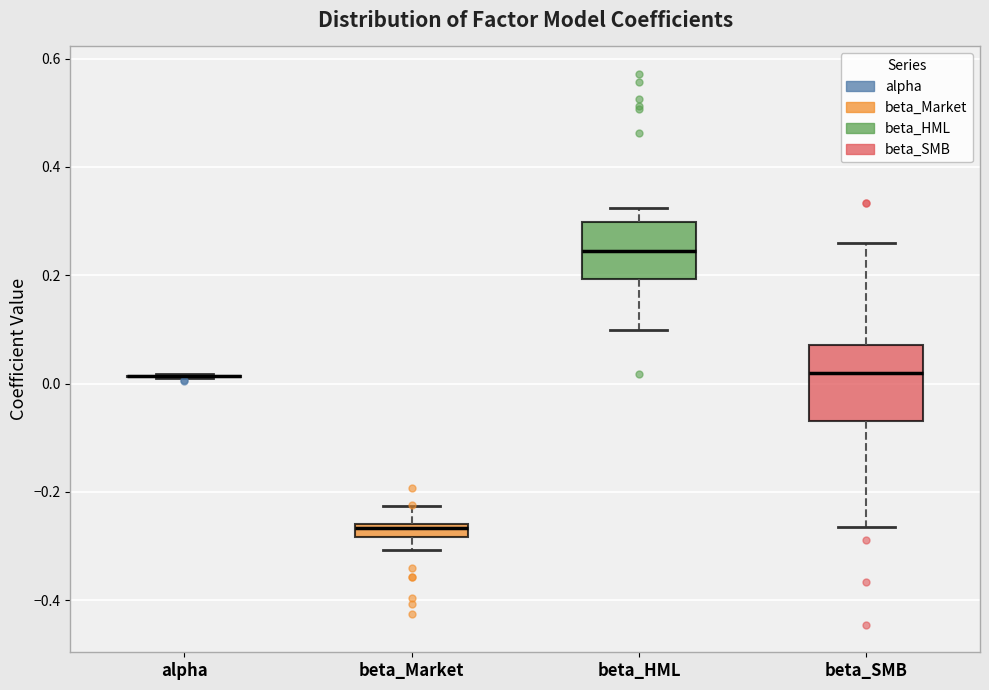

Which box is the tallest, from its lower edge to its upper edge?

beta_SMB